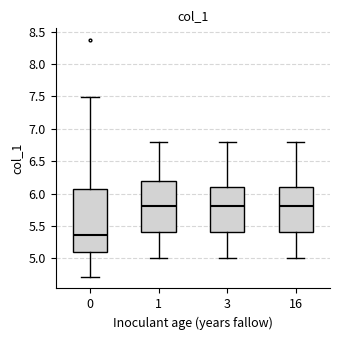

Reading left to right, transcribe this box plot: for each box, give where its median line is, the range the box spans, and where its two whiskers end, as read against the y-axis. The values are not printed on the chart, so give them approximately, as read against the axis.

0: median 5.35, box 5.10 to 6.05, whiskers 4.70 to 7.50
1: median 5.80, box 5.40 to 6.20, whiskers 5.00 to 6.80
3: median 5.80, box 5.40 to 6.10, whiskers 5.00 to 6.80
16: median 5.80, box 5.40 to 6.10, whiskers 5.00 to 6.80